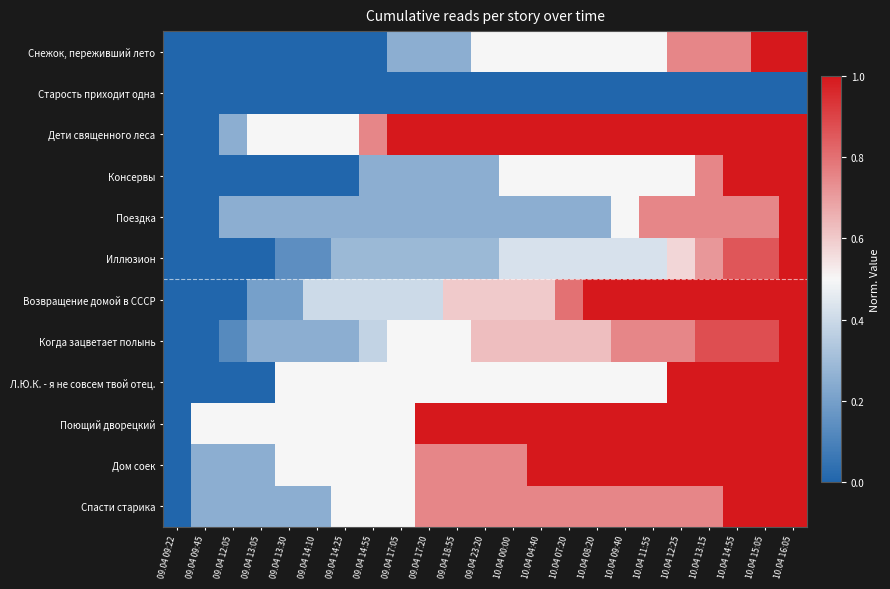

Which label corresponds to the smallest value in the chart?

09.04 09:22